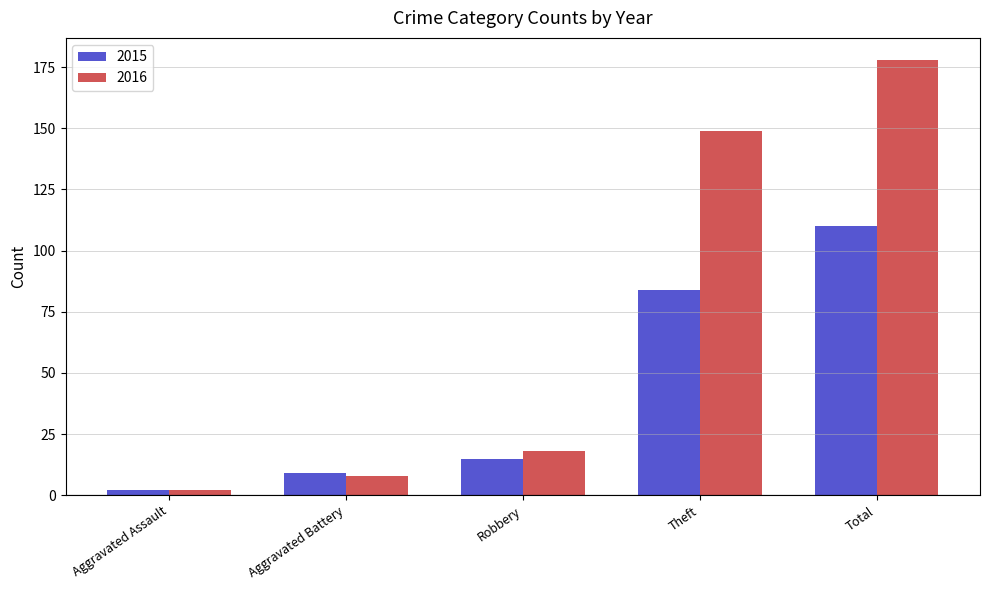

What is the total value across all series at Total?

288